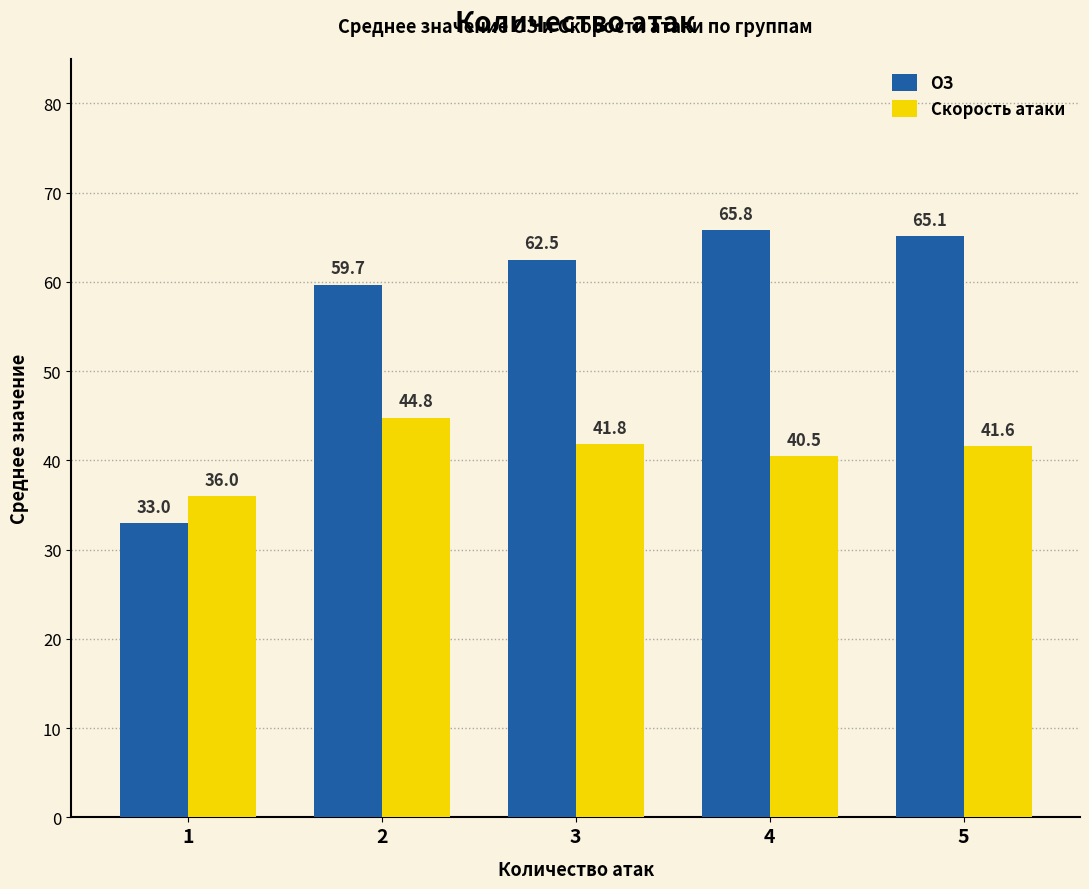

What is the difference between the ОЗ values at 5 and 3?

2.6